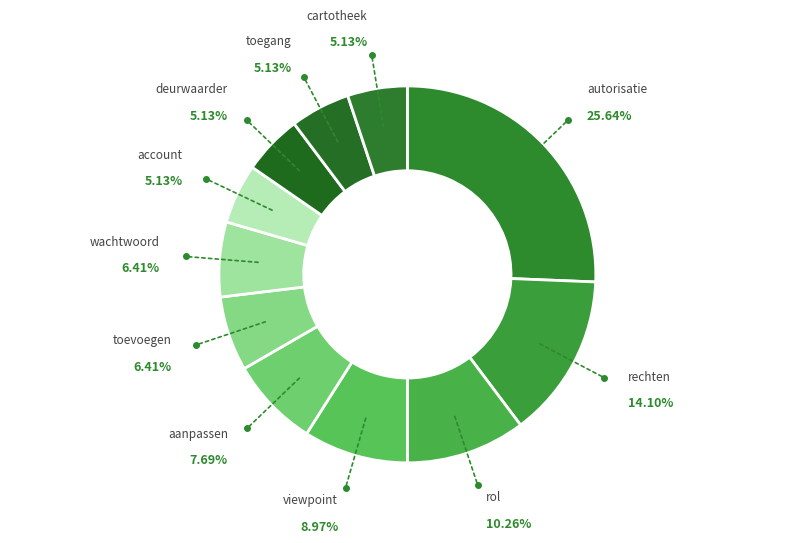

The viewpoint slice represents 17% of the pie. True or false?

False